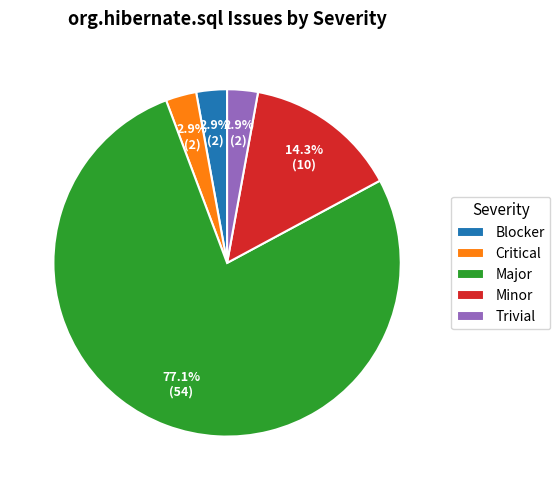

To the nearest percent, what percentage of the pie is Trivial?

3%